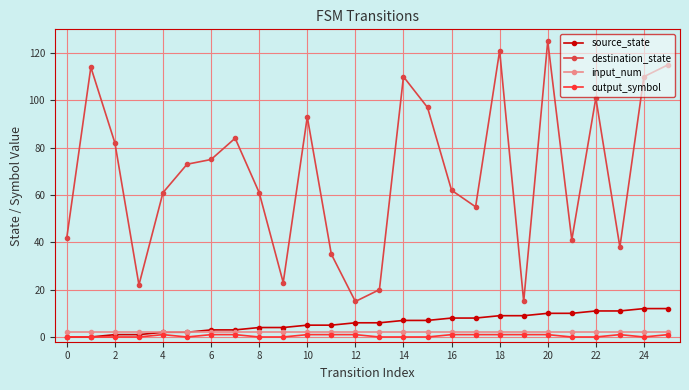

How many categories are shown in the chart?

26